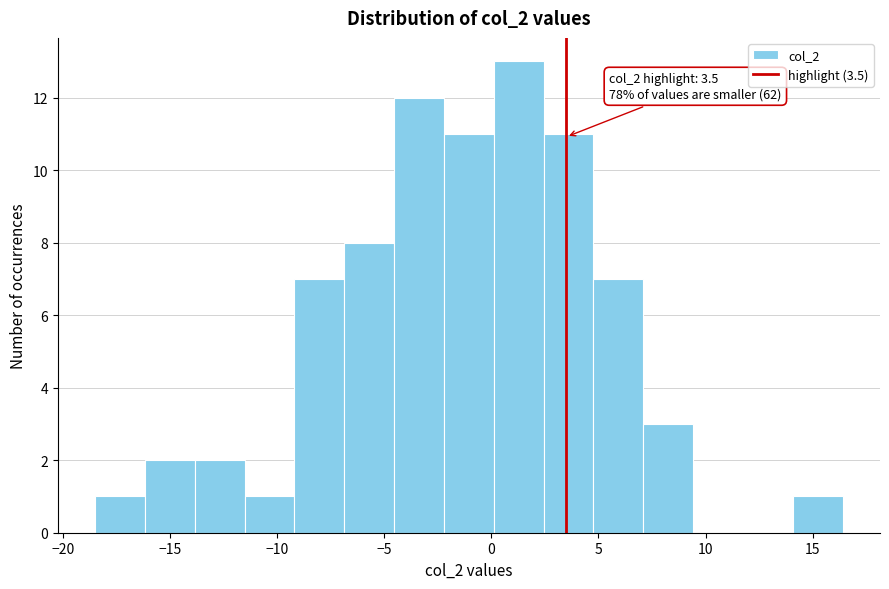

Which range on the x-axis has the tallest bar?

0.0 to 2.5